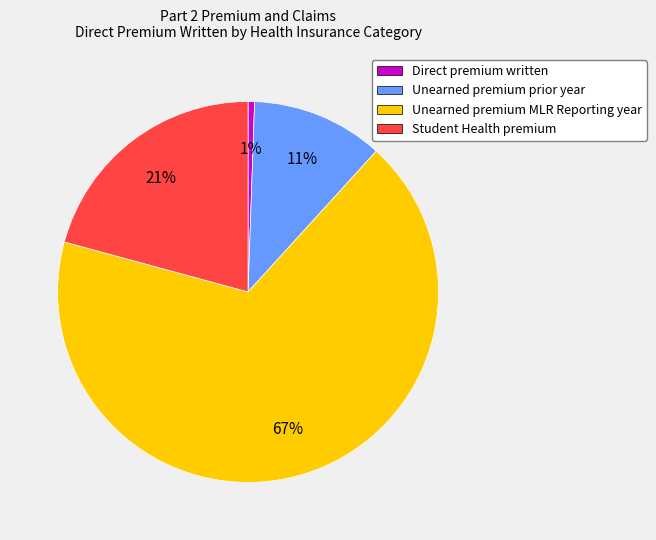

What is the ratio of the value at Student Health premium to the value at Unearned premium prior year?

1.9